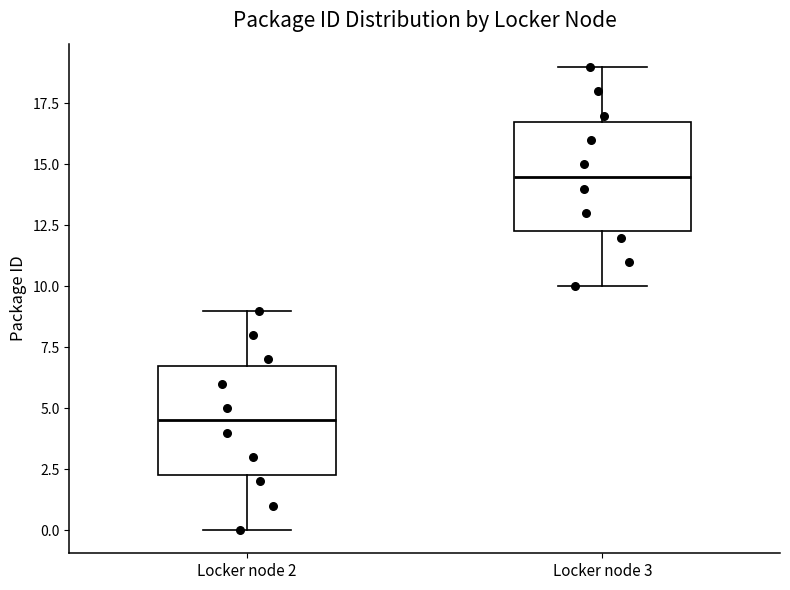

Which box has the highest median line?

Locker node 3